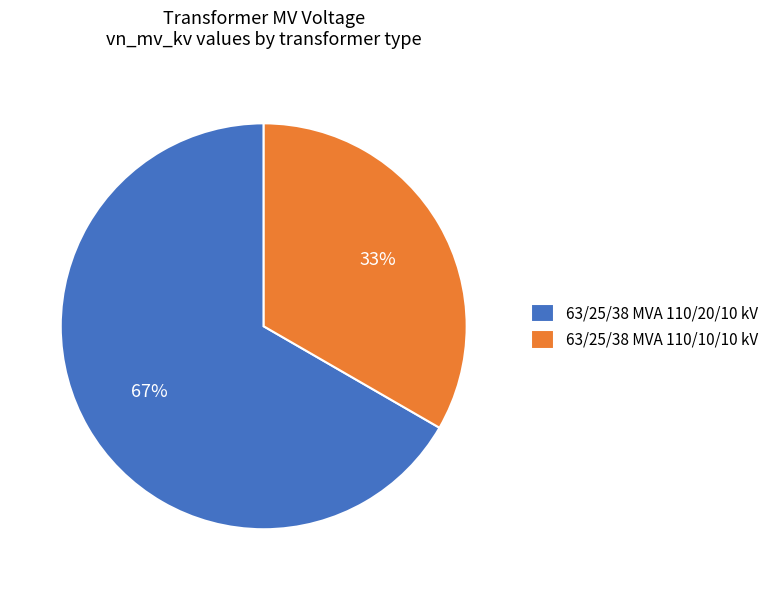

To the nearest percent, what portion does 63/25/38 MVA 110/20/10 kV represent?

67%